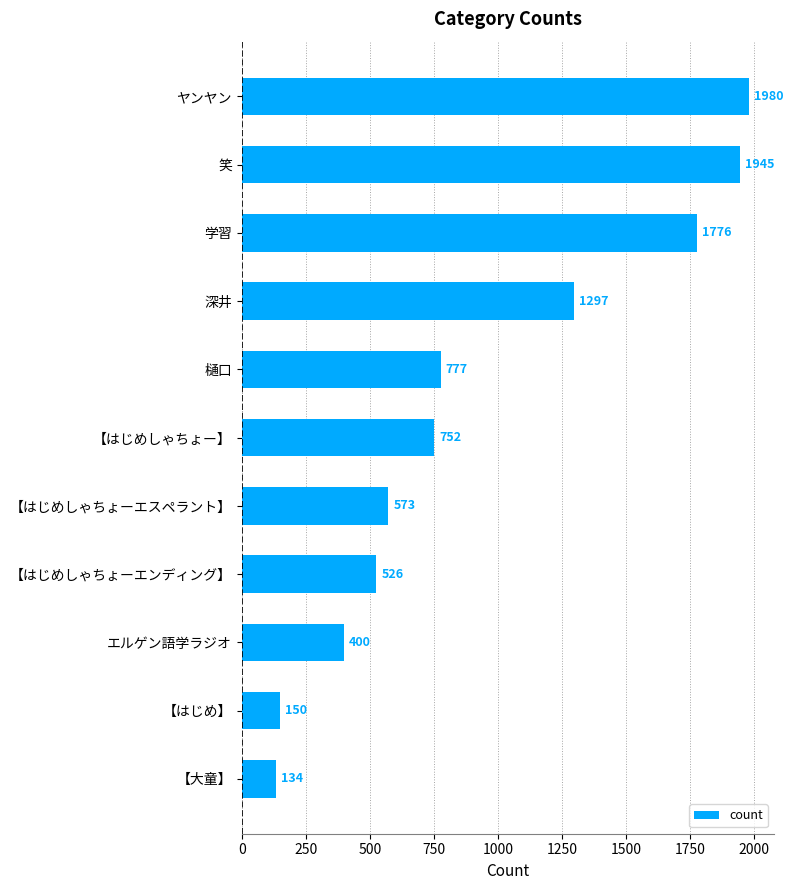

True or false: the data shows 400 at エルゲン語学ラジオ.

True